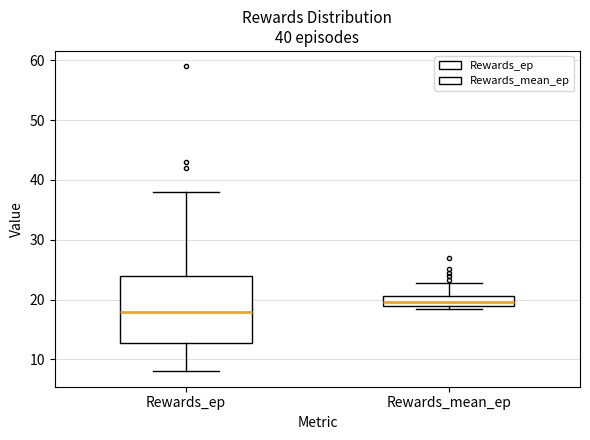

Which box's median line is the highest?

Rewards_mean_ep